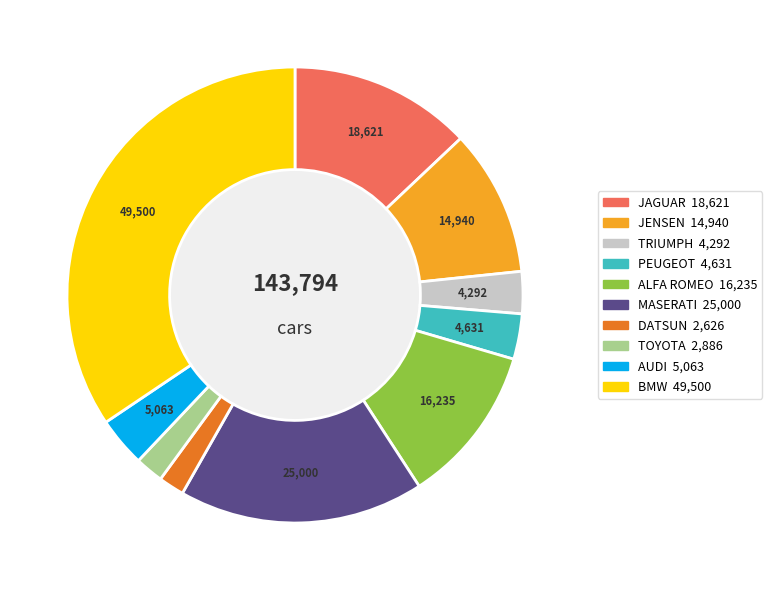

Is it true that ALFA ROMEO is 11% of the pie?

True